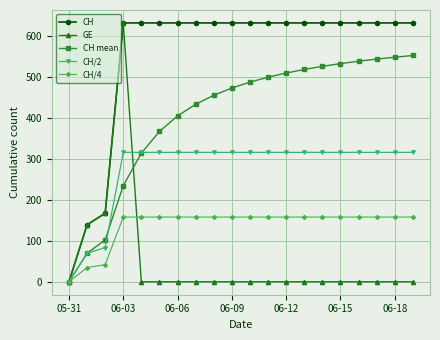

Rank the series by their average value, from lowest to highest.

GE, CH/4, CH/2, CH mean, CH